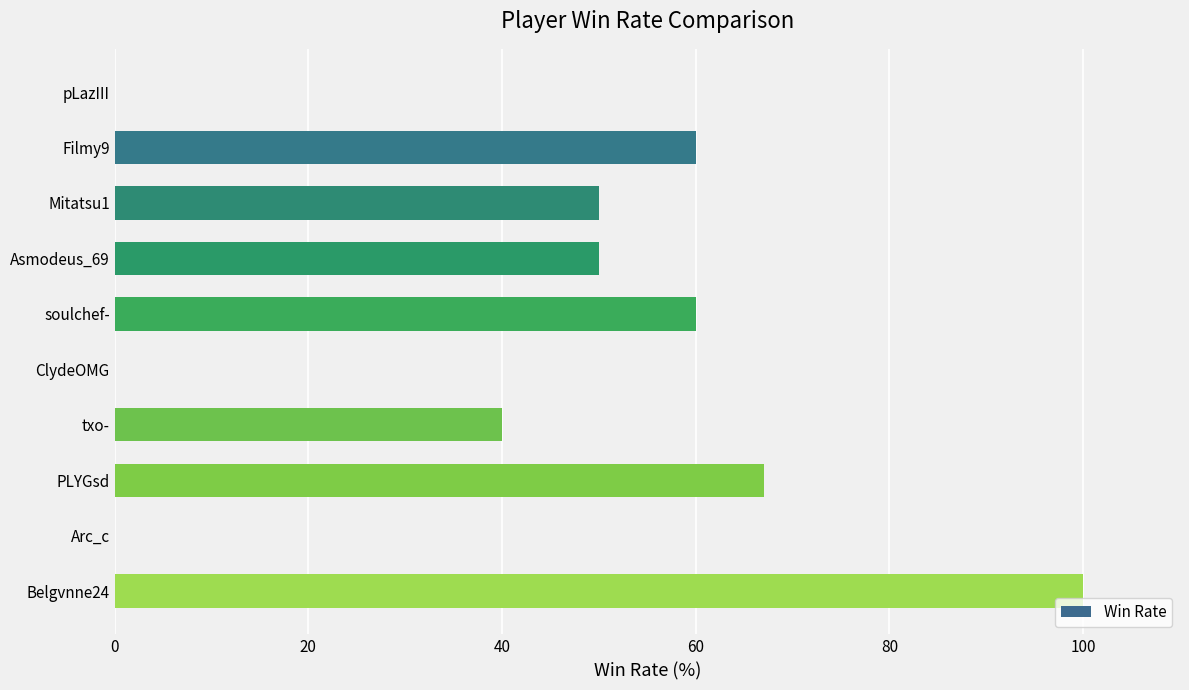

The chart shows a value of 40 at txo-. True or false?

True